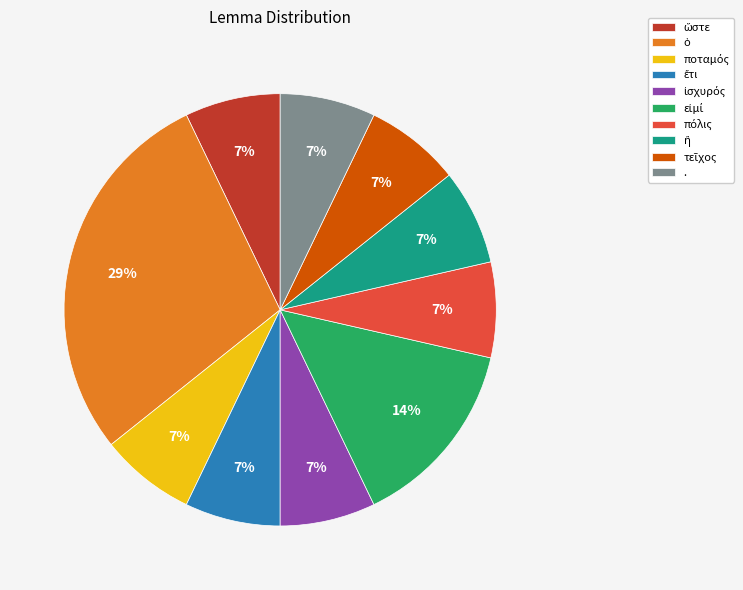

Is there any slice that represents more than half of the pie?

No